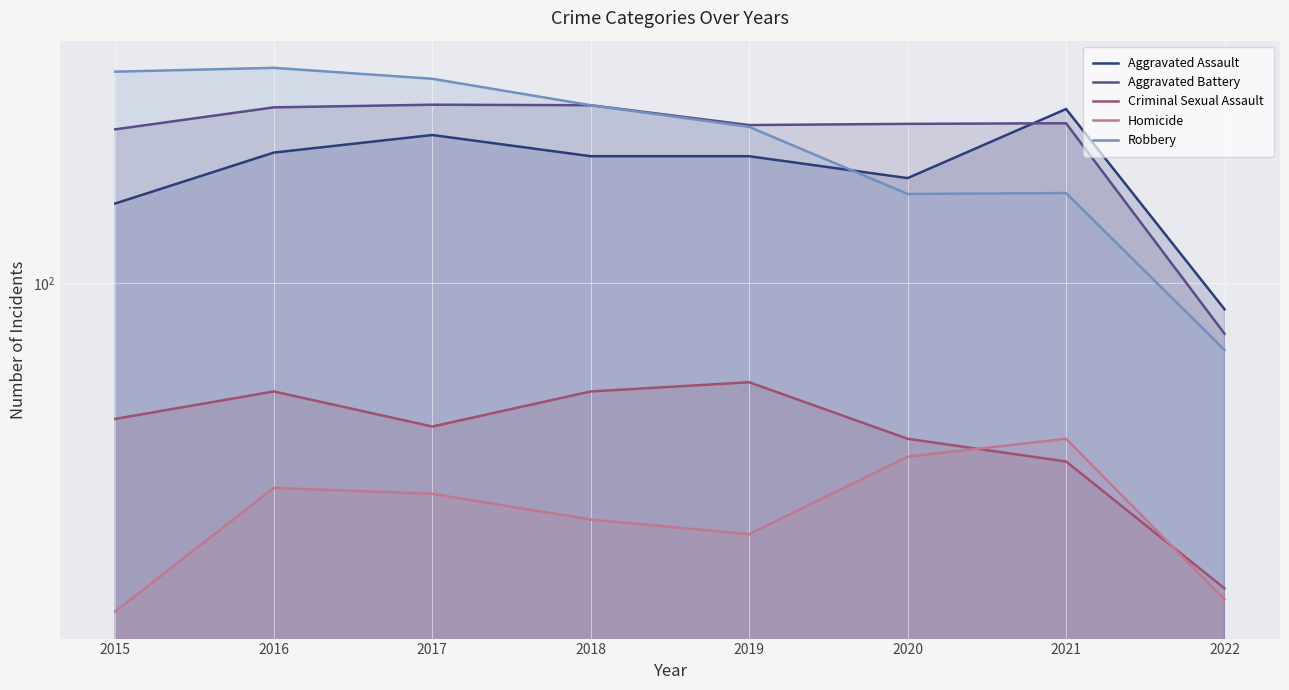

How many values in the Aggravated Battery series are below 270?

4